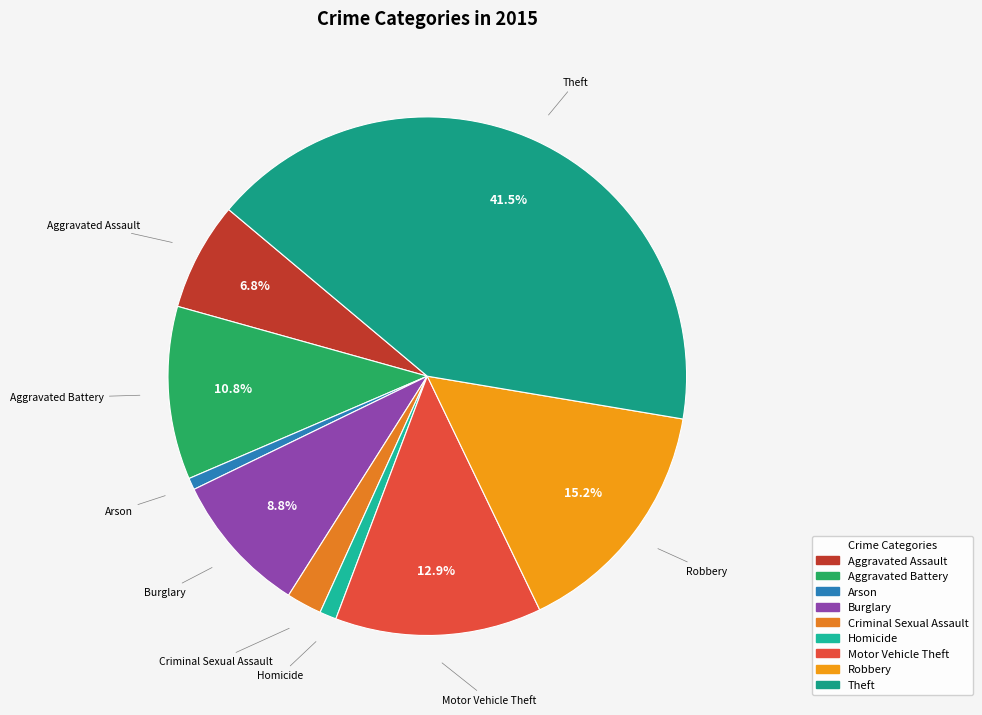

Is it true that Burglary is 19% of the pie?

False